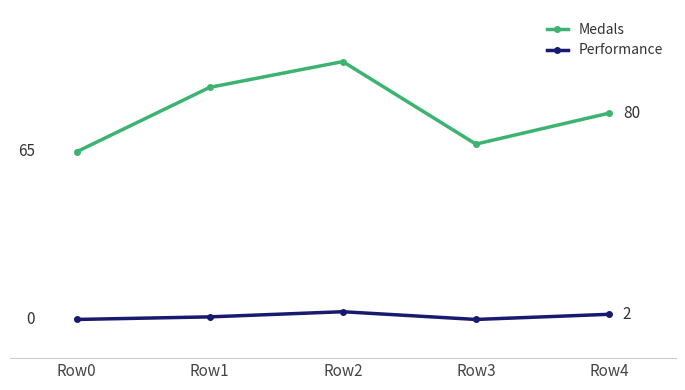

Is this an area chart (filled region under the line)?

No